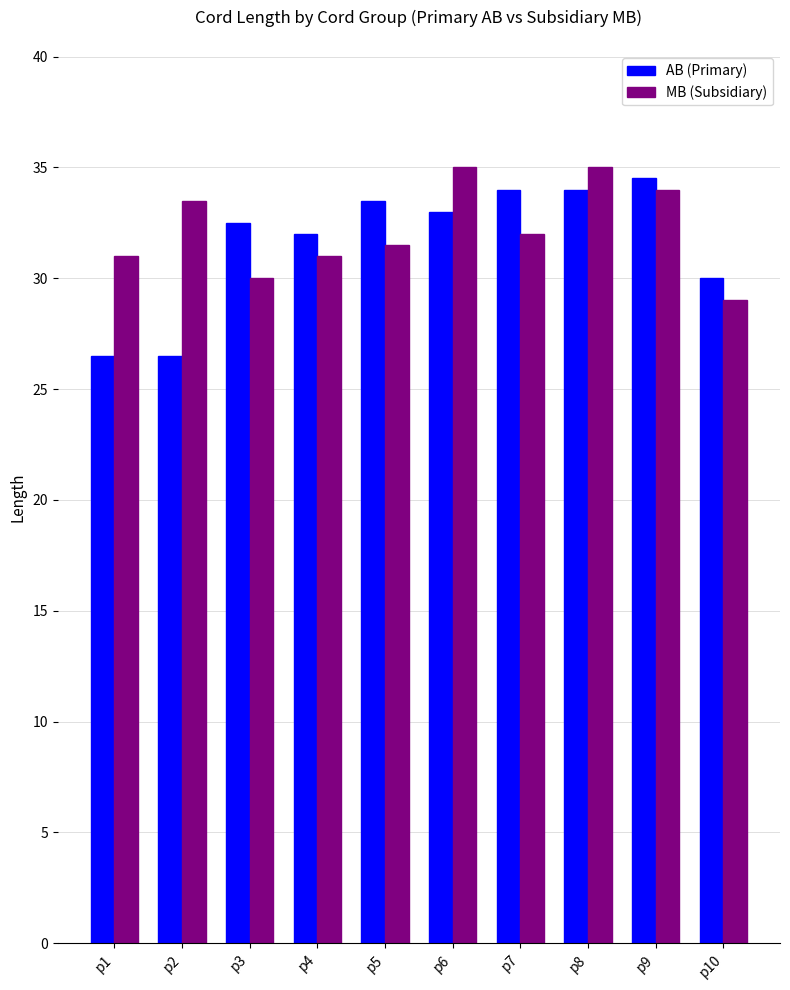

What is the sum of the AB (Primary) values at p6 and p7?

67.0